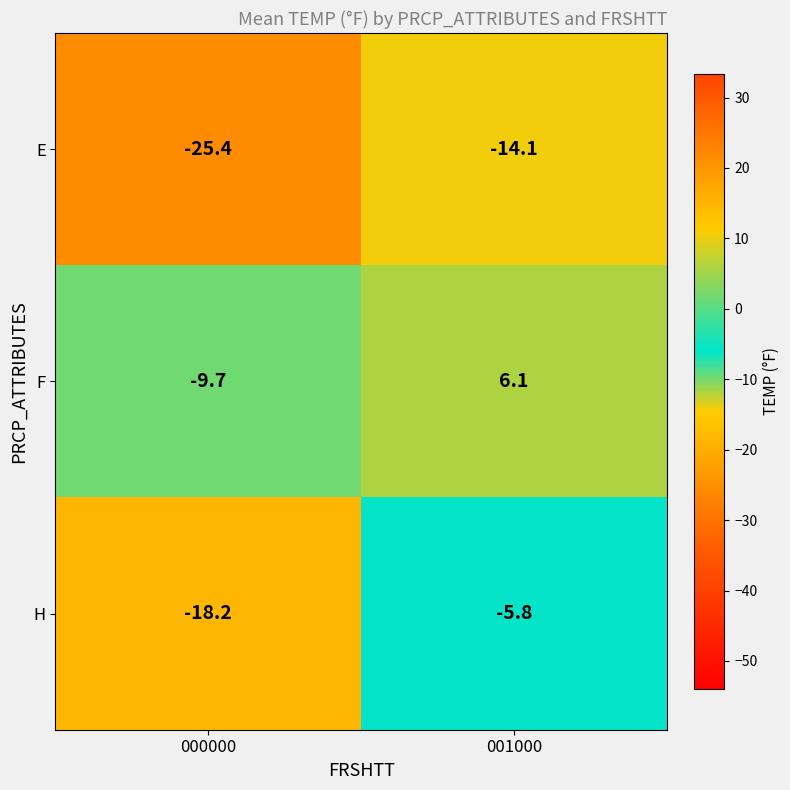

Read the H value at 001000.

-5.8